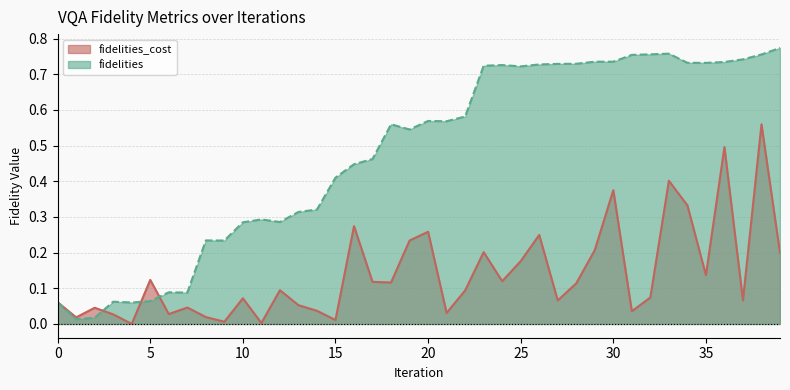

At which category does fidelities_cost reach its first local valley?

1